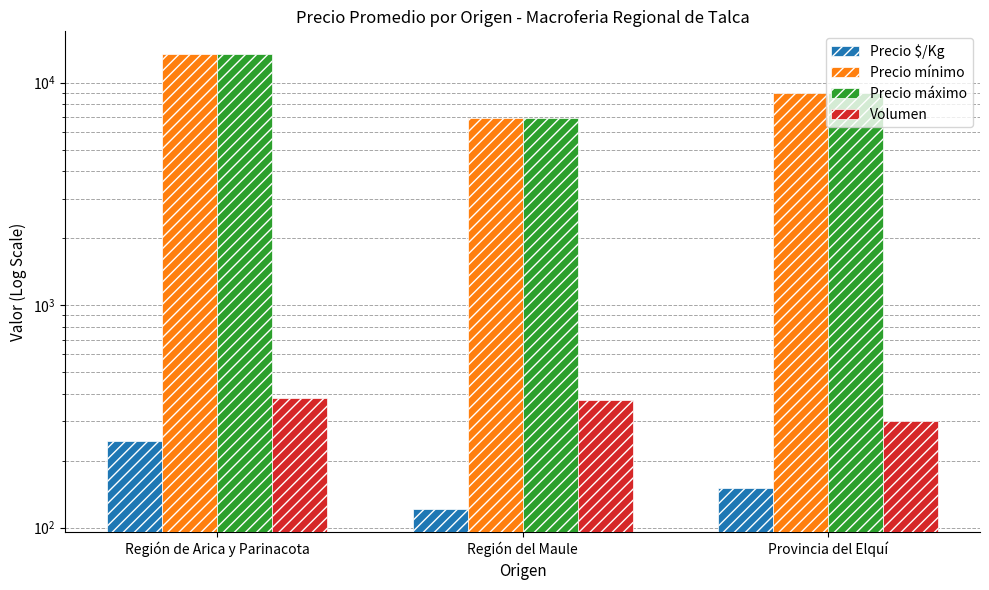

How many bars are there in each group?

4